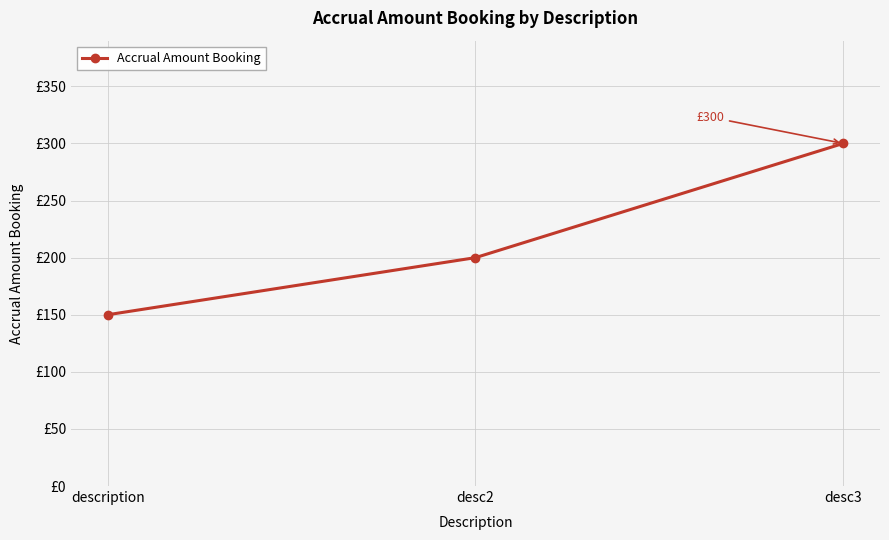

List the labels in order of value, smallest first.

description, desc2, desc3